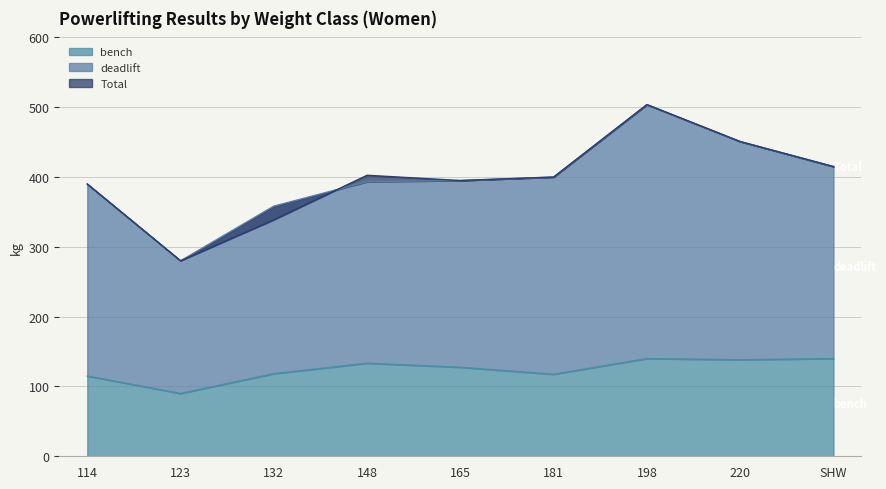

At which category does bench reach its first local peak?

148